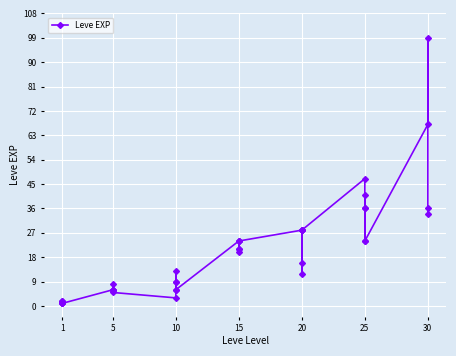

What is the value of the 35th point from the left?

47